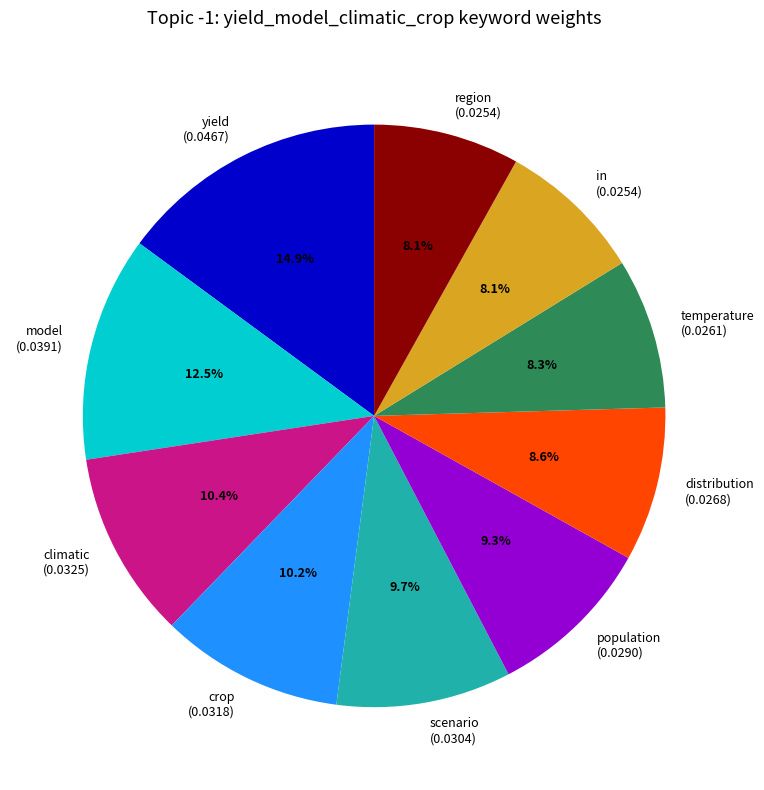

Count the number of slices in the pie.

10